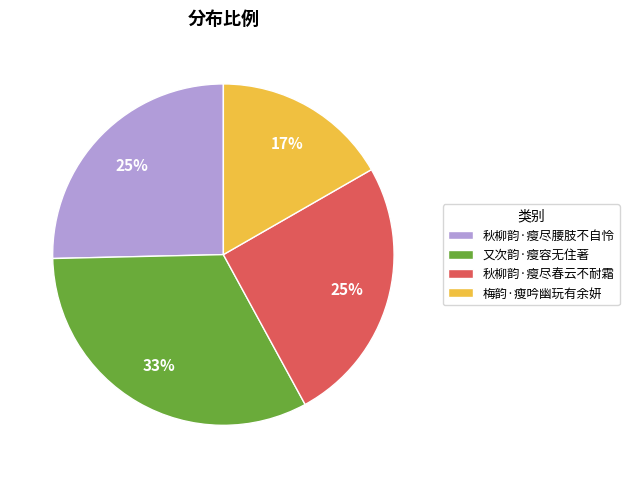

Which has a higher value, 又次韵·瘦容无住著 or 秋柳韵·瘦尽春云不耐霜?

又次韵·瘦容无住著